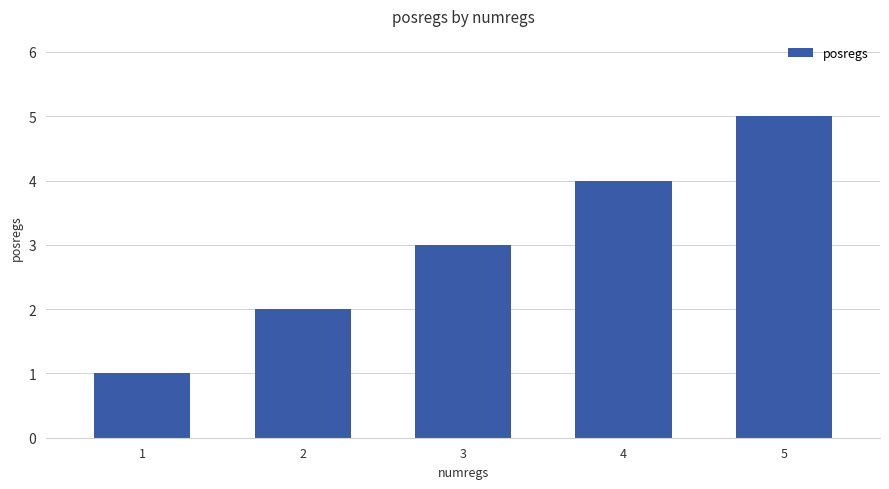

At which label is the value closest to 3?

3